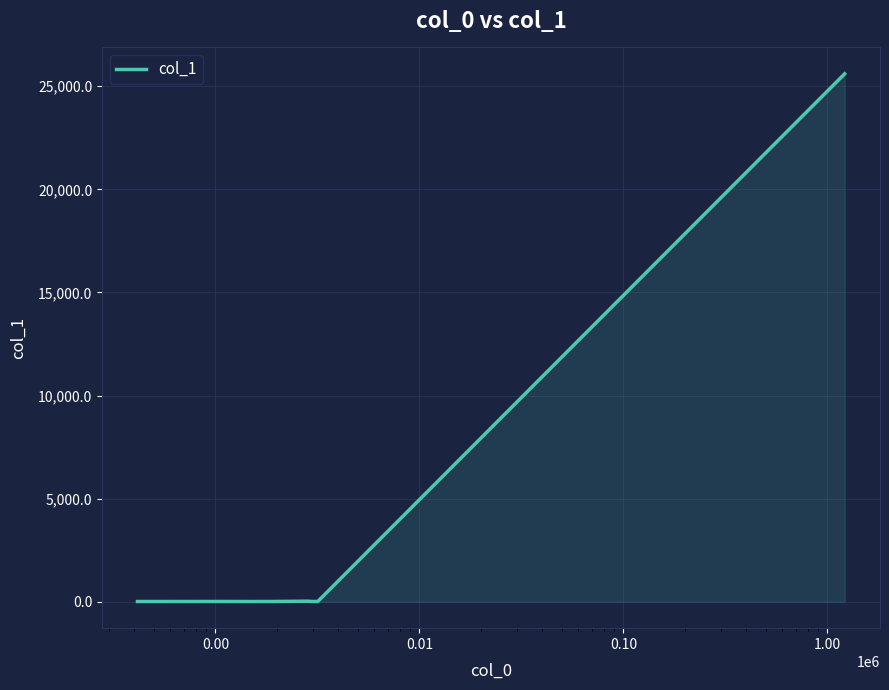

What is the maximum value shown in the chart?

25598.5